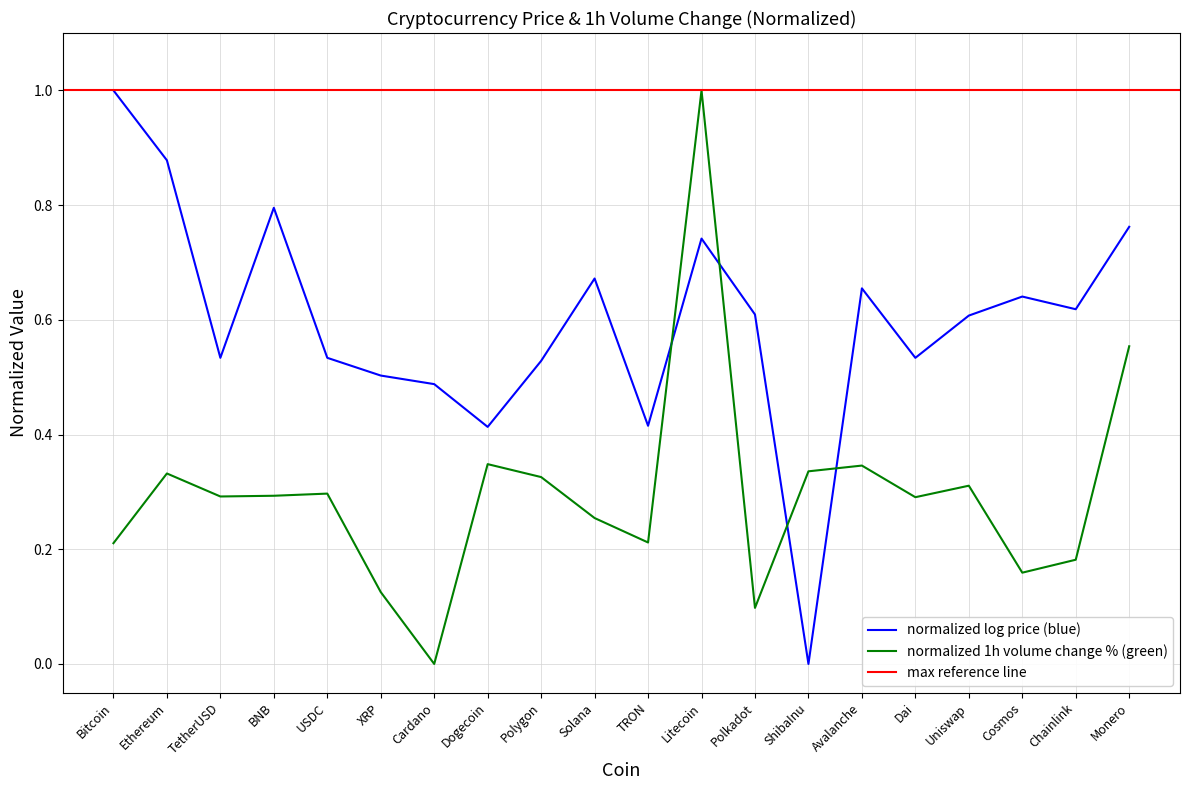

What is the sum of all values?

6.0